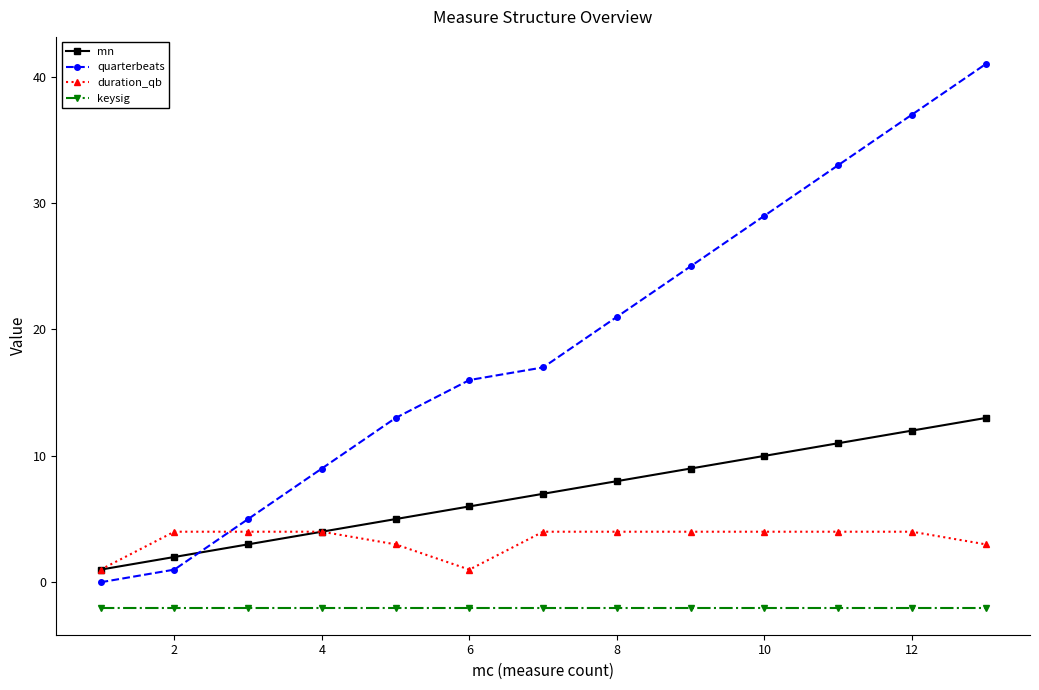

True or false: duration_qb and quarterbeats intersect in this chart.

True